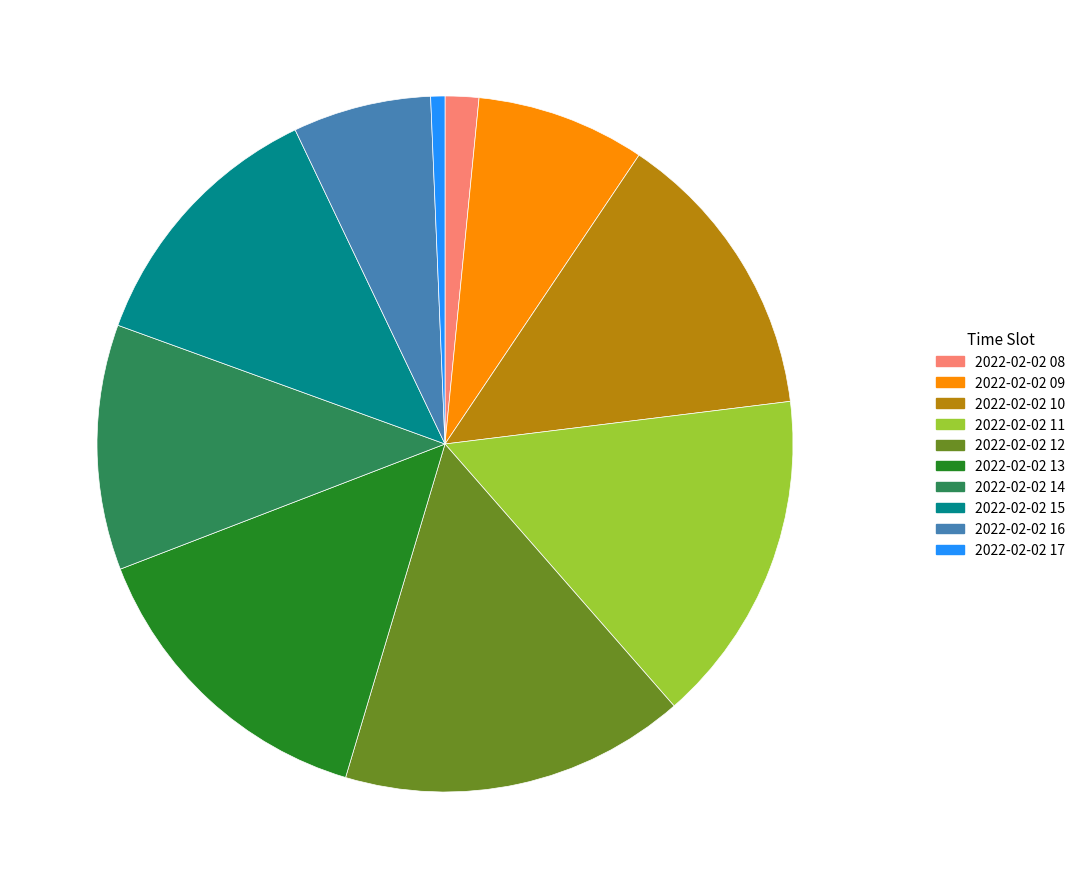

Rank the categories by value from highest to lowest.

2022-02-02 12, 2022-02-02 11, 2022-02-02 13, 2022-02-02 10, 2022-02-02 15, 2022-02-02 14, 2022-02-02 09, 2022-02-02 16, 2022-02-02 08, 2022-02-02 17